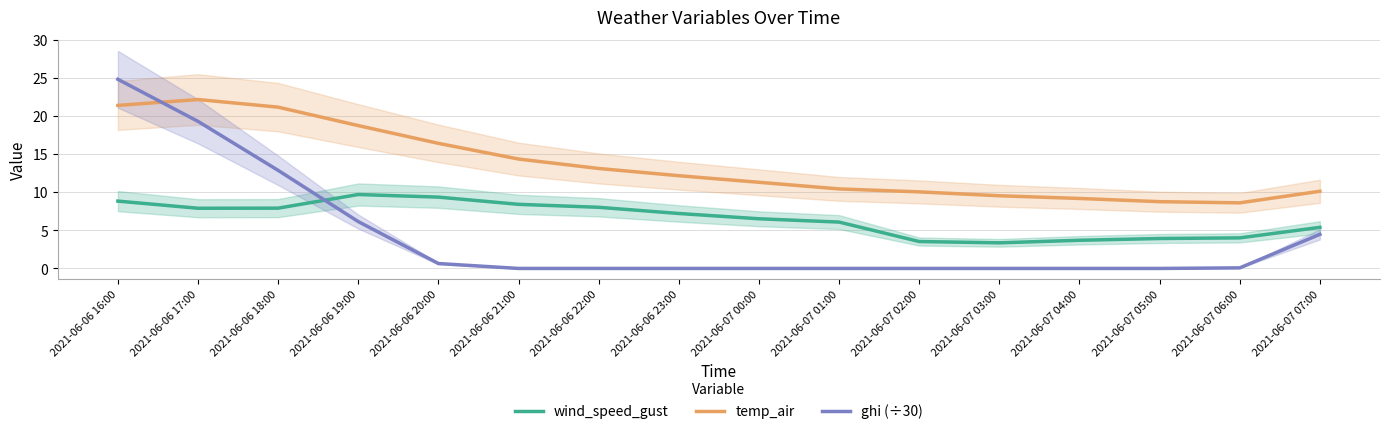

How many times do ghi (÷30) and wind_speed_gust cross each other?

1